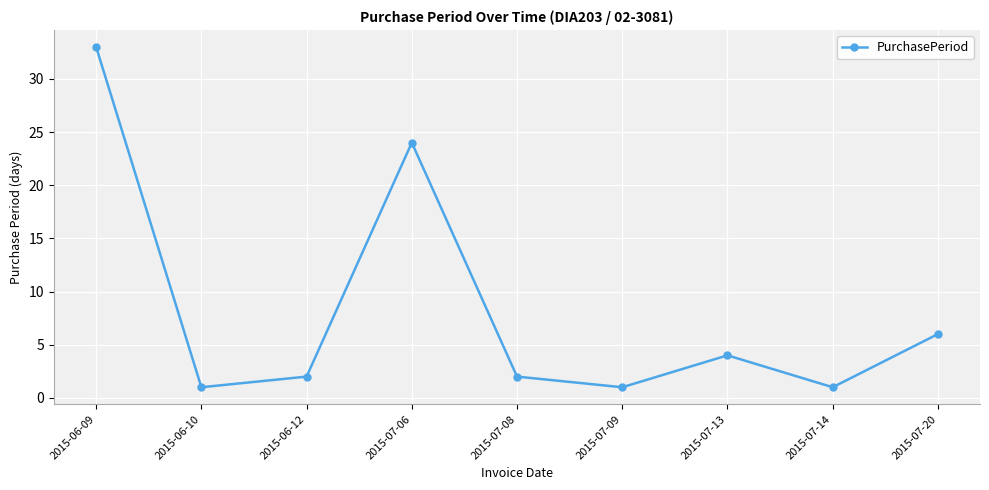

True or false: the data shows 1 at 2015-07-14.

True